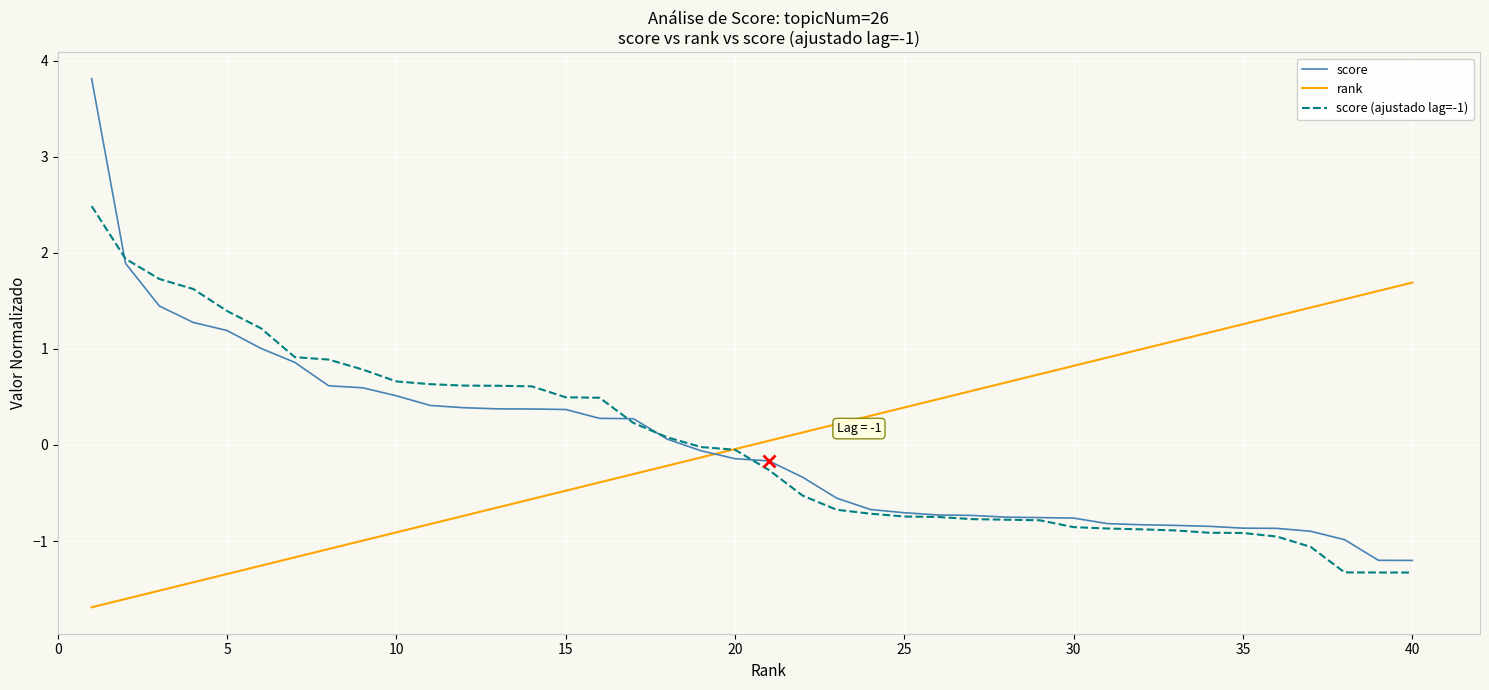

How many times do score and rank cross each other?

1